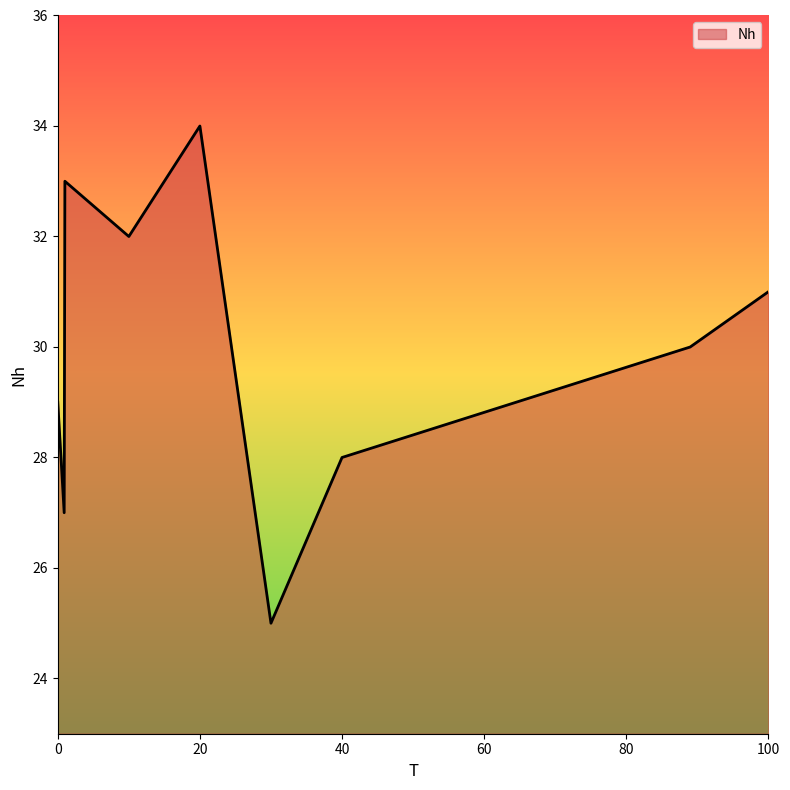

What is the difference between the maximum and minimum values?

9